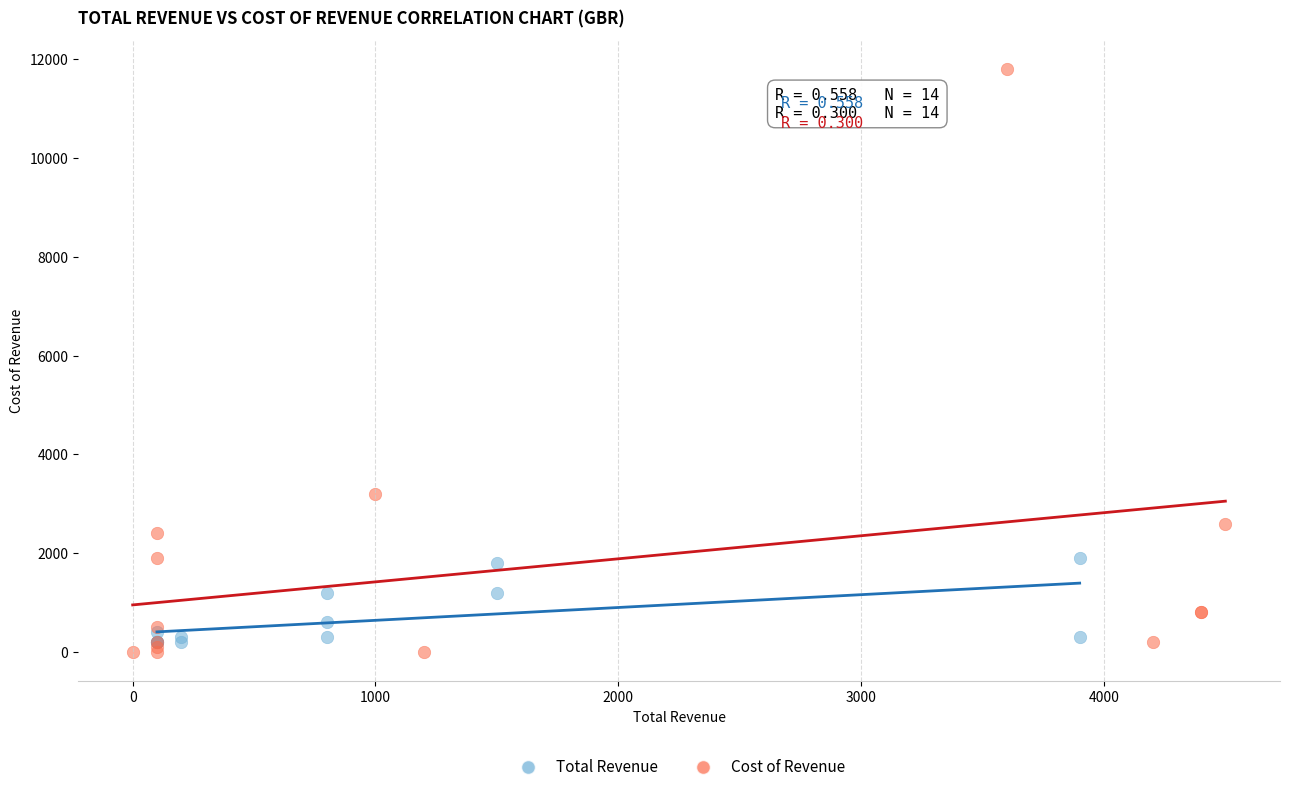

Which series reaches the maximum Y coordinate?

Cost of Revenue